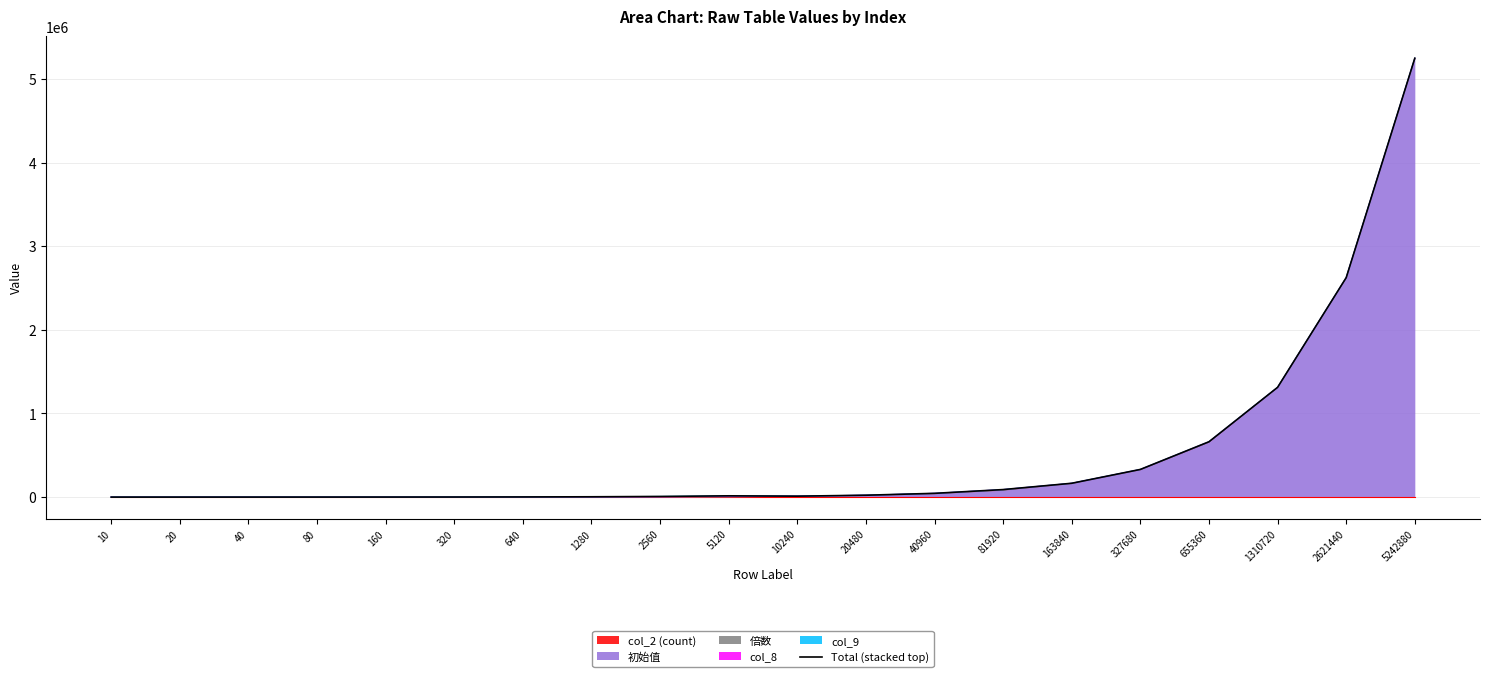

Is it true that the value at 40960 is 45060?

True